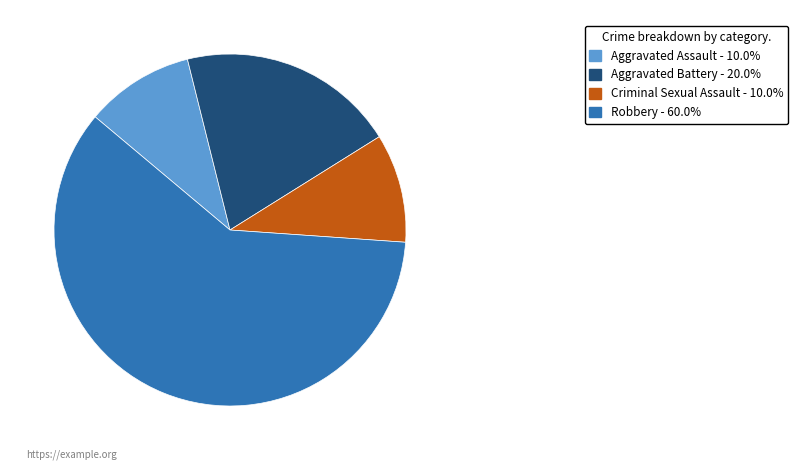

Does Robbery represent more than half of the total?

Yes